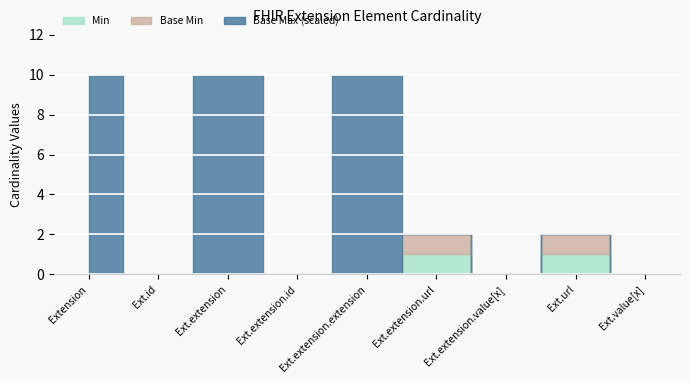

What is the maximum value for Min?

1